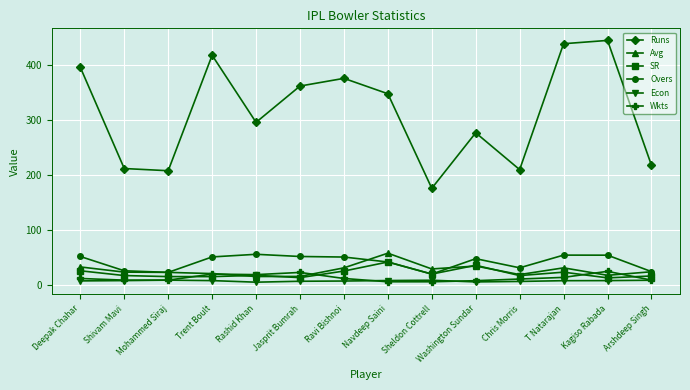

At how many categories does at least one series exceed 82?

14